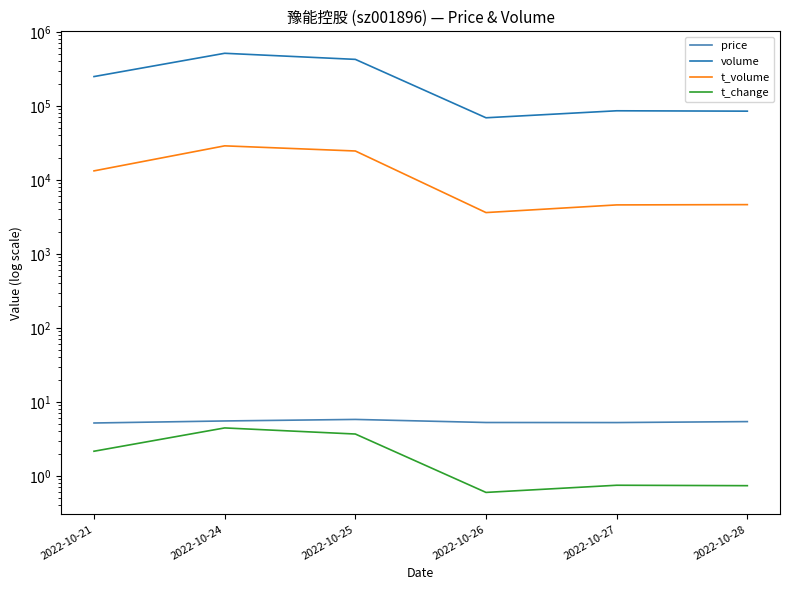

Is it true that t_change equals 2.2 at 2022-10-21?

True